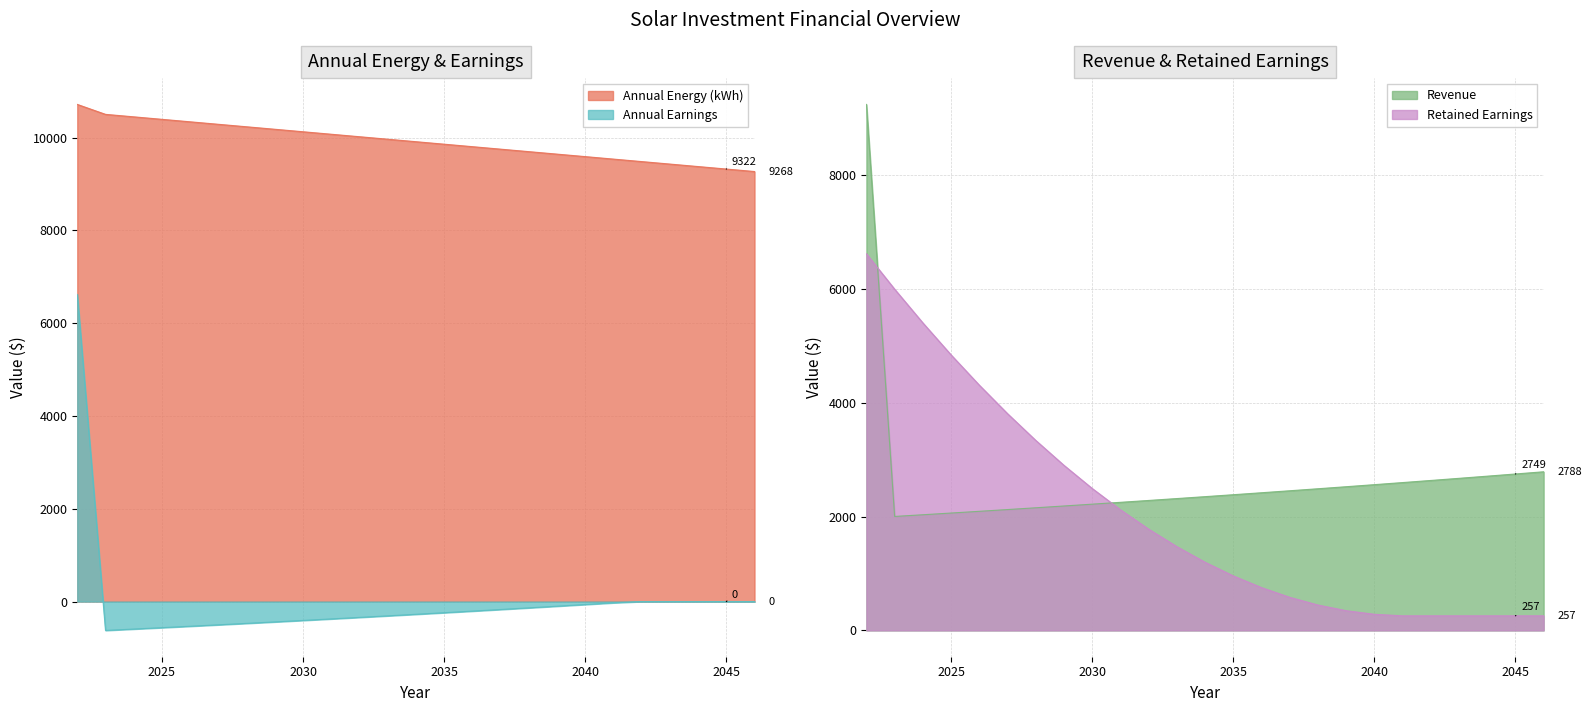

At which label does Revenue reach its peak?

2022